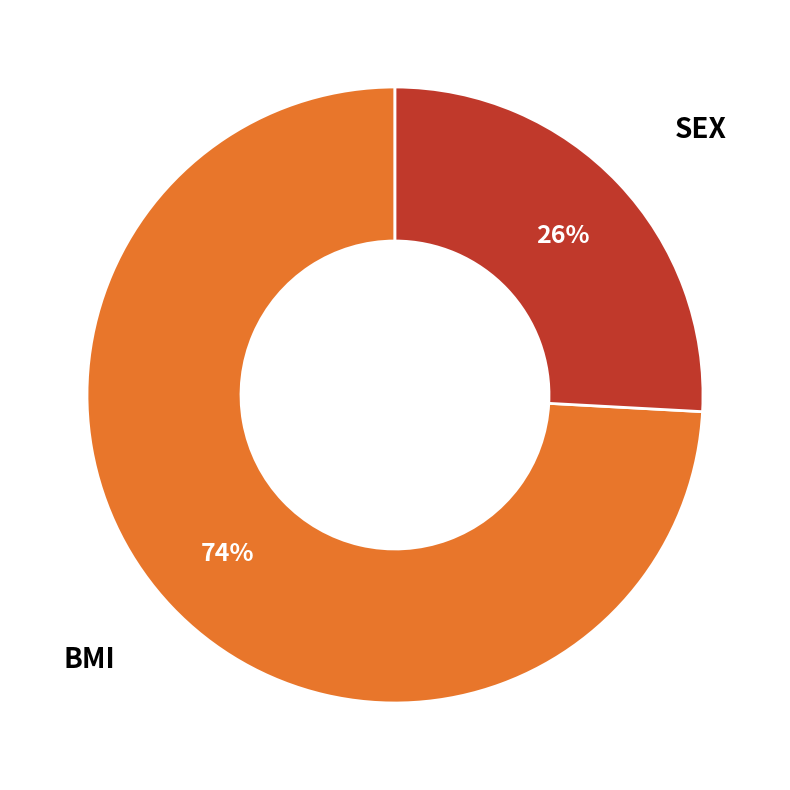

Does any single category account for the majority?

Yes